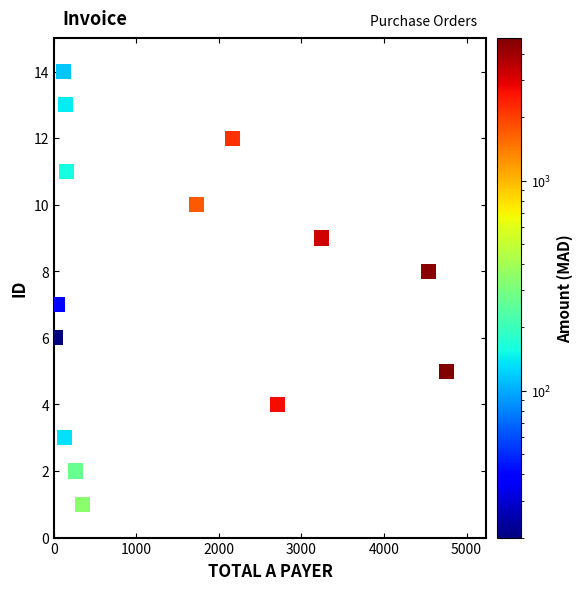

What is the range of Y values (max minus min)?

13